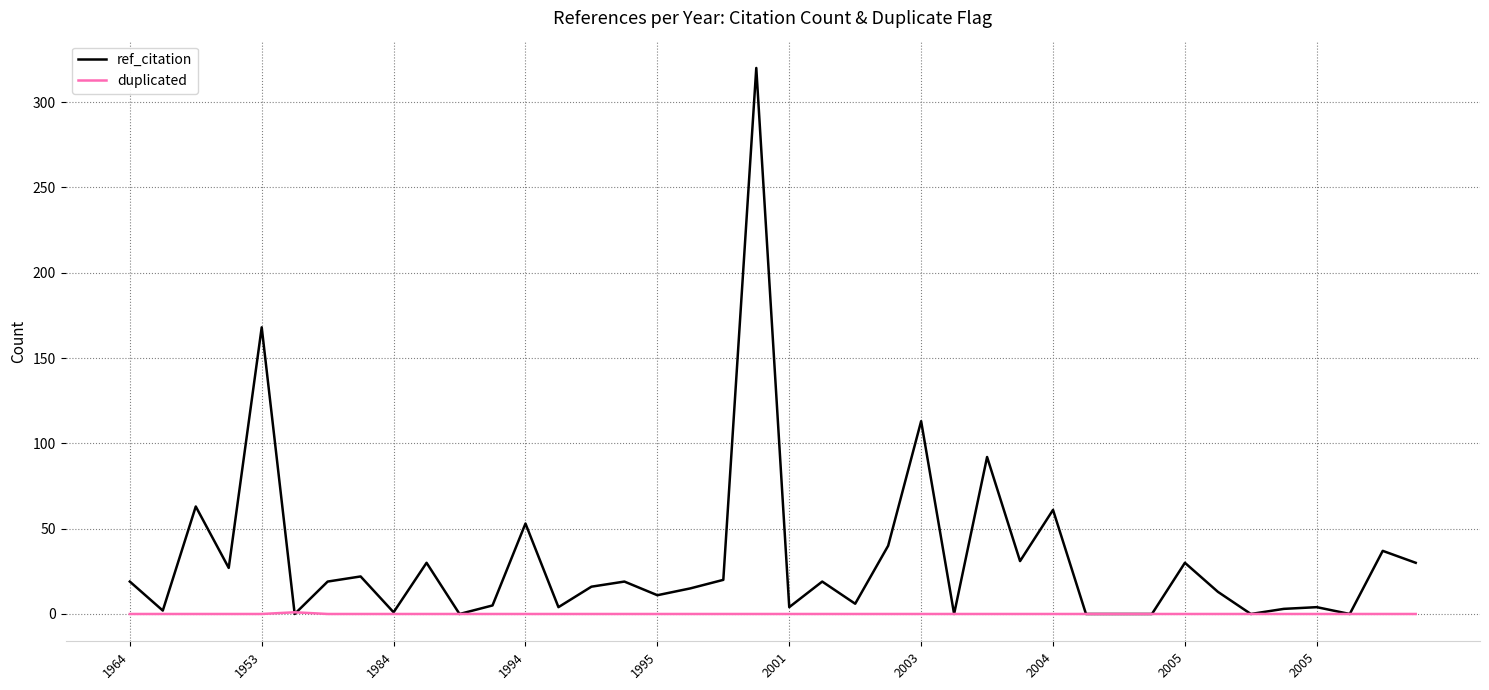

What is the greatest value displayed?

320